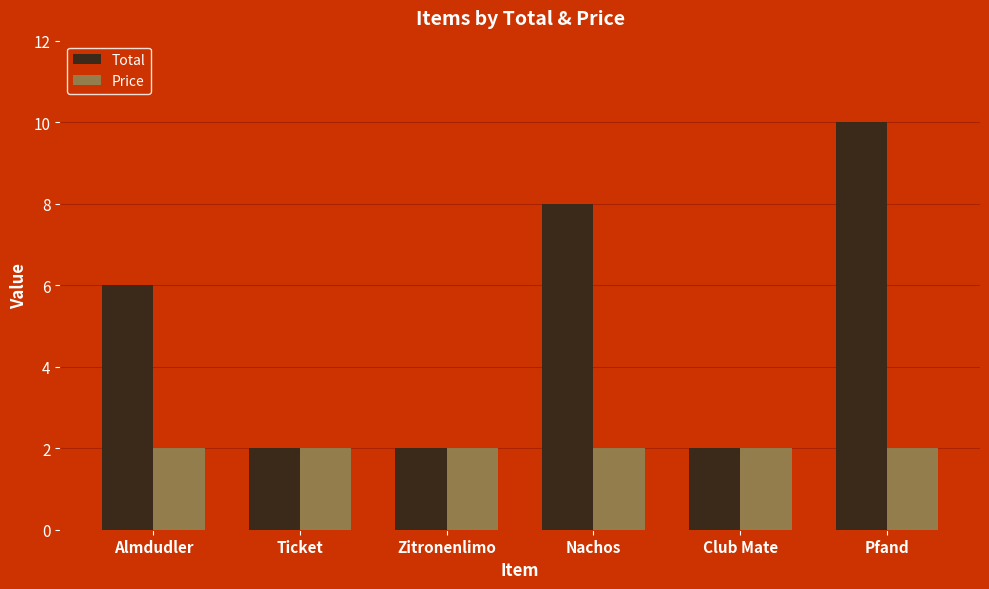

At Nachos, list the series in order from largest to smallest.

Total, Price